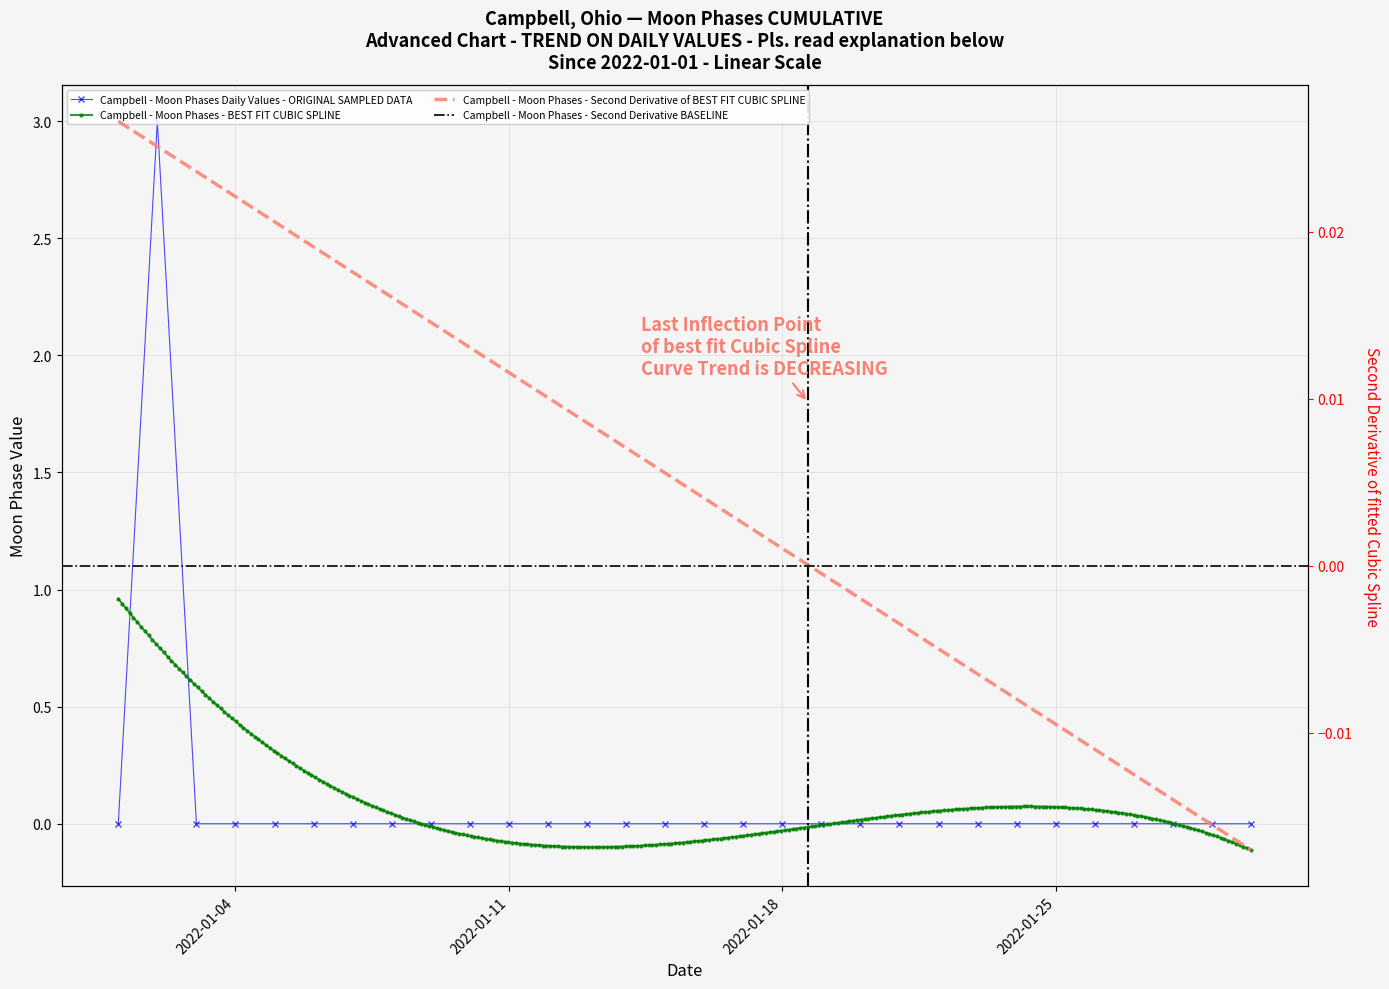

List the labels in order of value, largest first.

2022-01-02, 2022-01-01, 2022-01-03, 2022-01-04, 2022-01-05, 2022-01-06, 2022-01-07, 2022-01-08, 2022-01-09, 2022-01-10, 2022-01-11, 2022-01-12, 2022-01-13, 2022-01-14, 2022-01-15, 2022-01-16, 2022-01-17, 2022-01-18, 2022-01-19, 2022-01-20, 2022-01-21, 2022-01-22, 2022-01-23, 2022-01-24, 2022-01-25, 2022-01-26, 2022-01-27, 2022-01-28, 2022-01-29, 2022-01-30